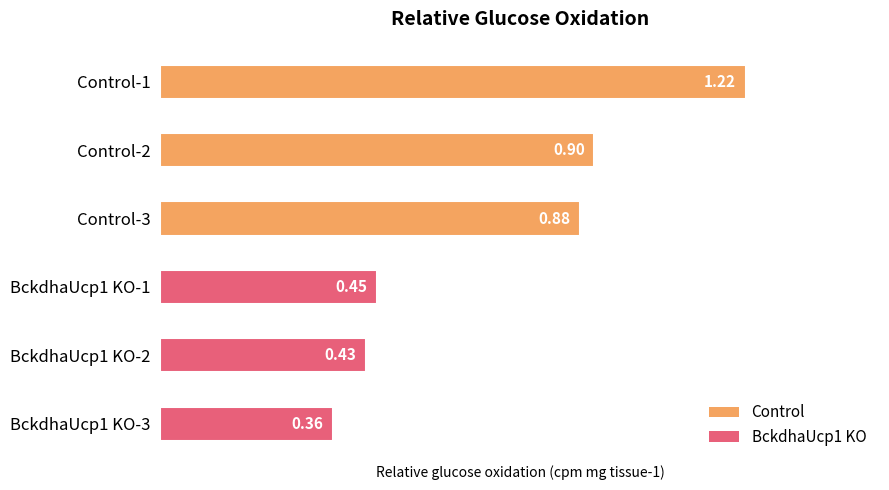

What is the difference between the maximum and minimum values?

0.9